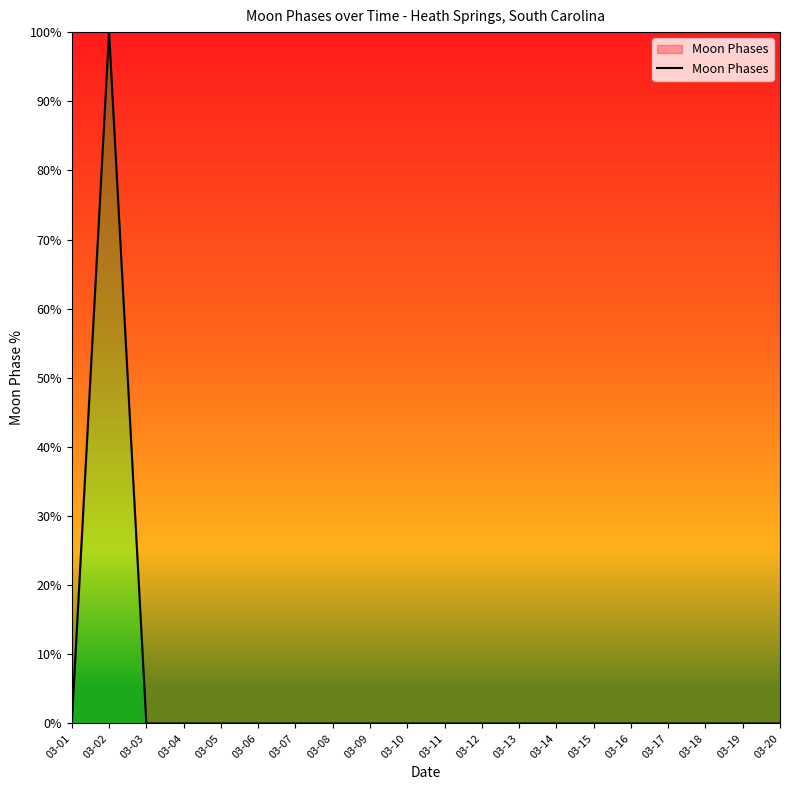

Count the number of categories in the chart.

20